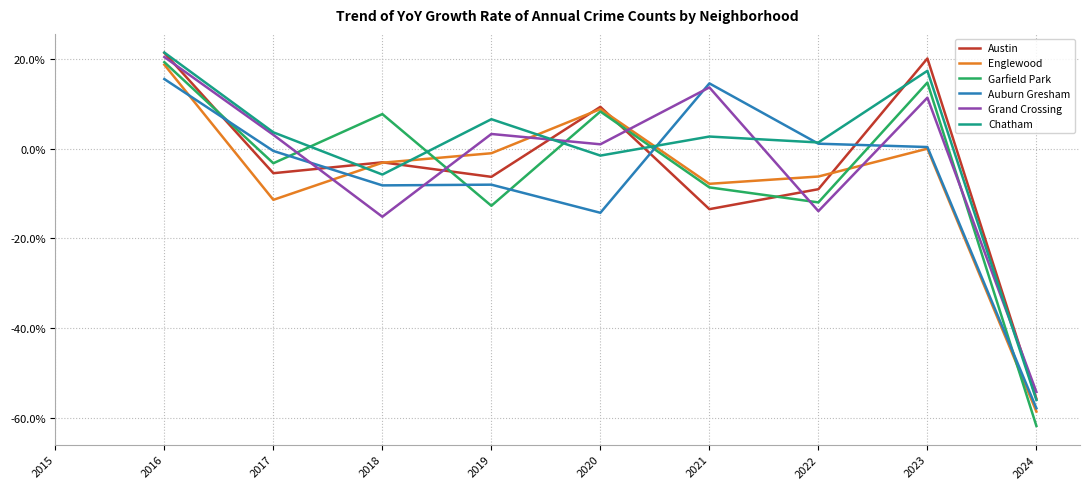

How many lines are shown in the chart?

6